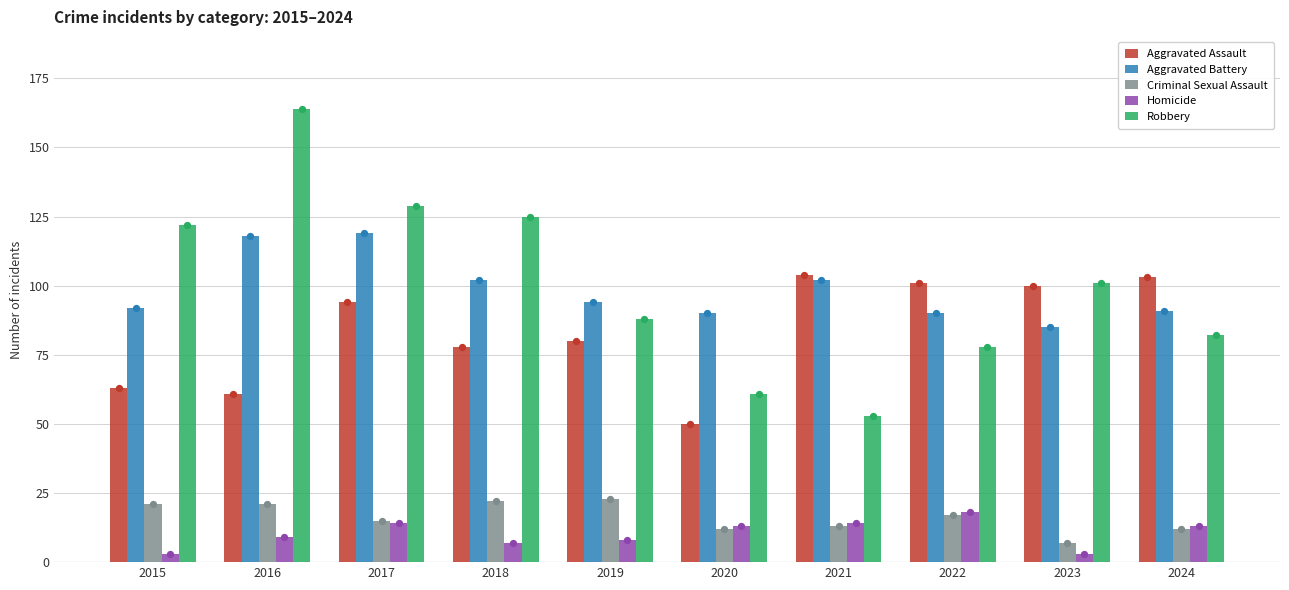

What are all the series names shown in the legend?

Aggravated Assault, Aggravated Battery, Criminal Sexual Assault, Homicide, Robbery